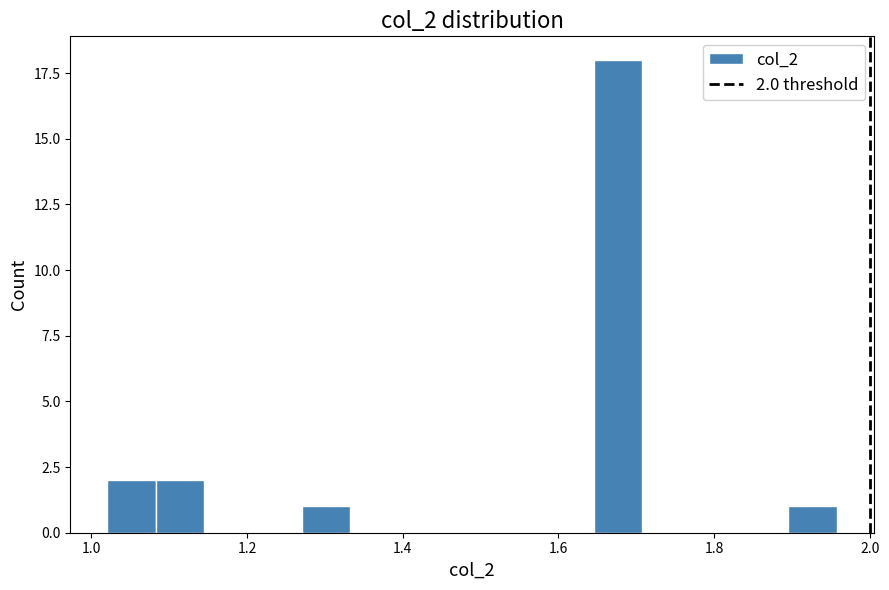

Around what value on the x-axis is the tallest bar? Give the approximate position of its centre, as read against the axis.

1.68